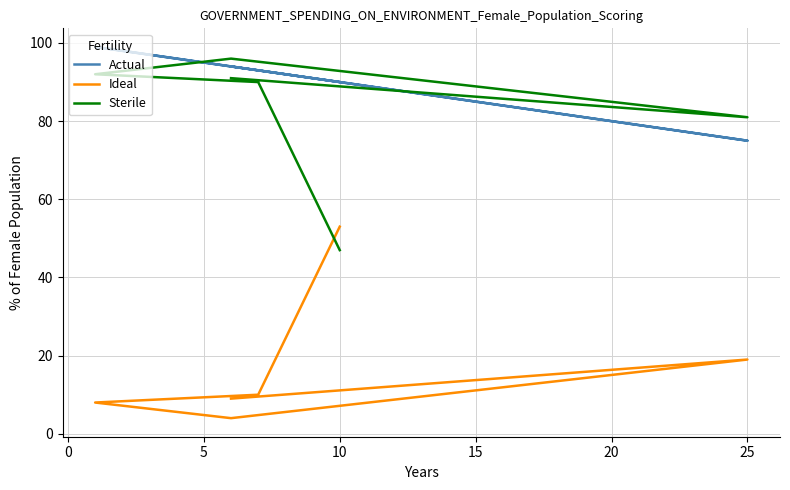

Is it true that Ideal equals 6 at 10?

False